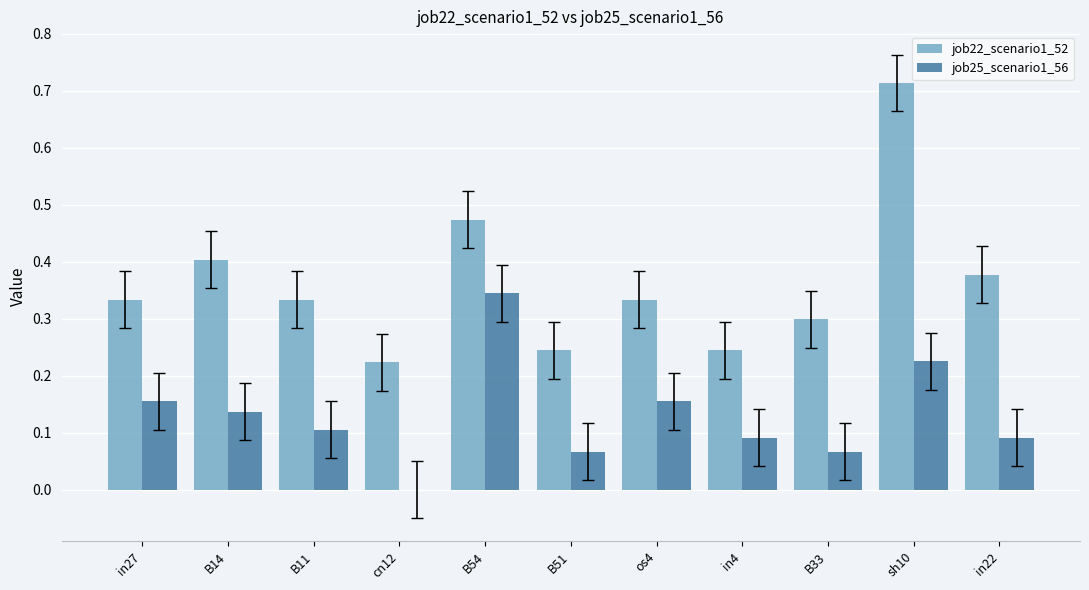

True or false: job22_scenario1_52 has a value of 0.1 at B51.

False